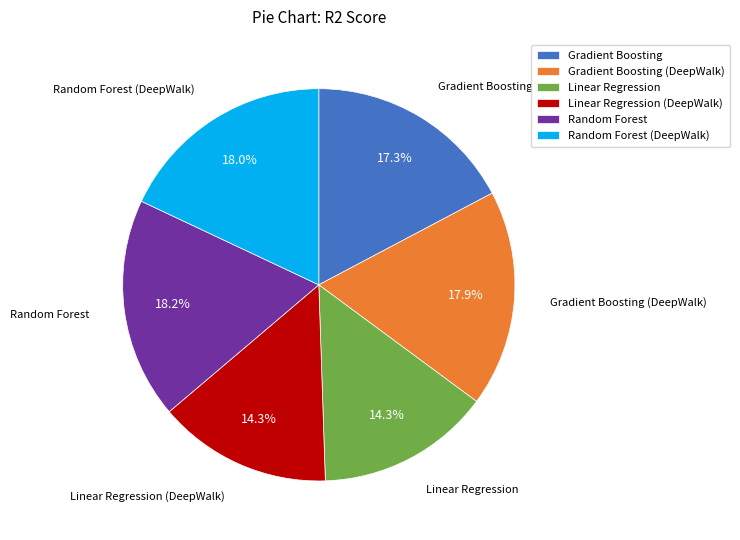

Is the sum of Random Forest (DeepWalk) and Gradient Boosting (DeepWalk) greater than half?

No